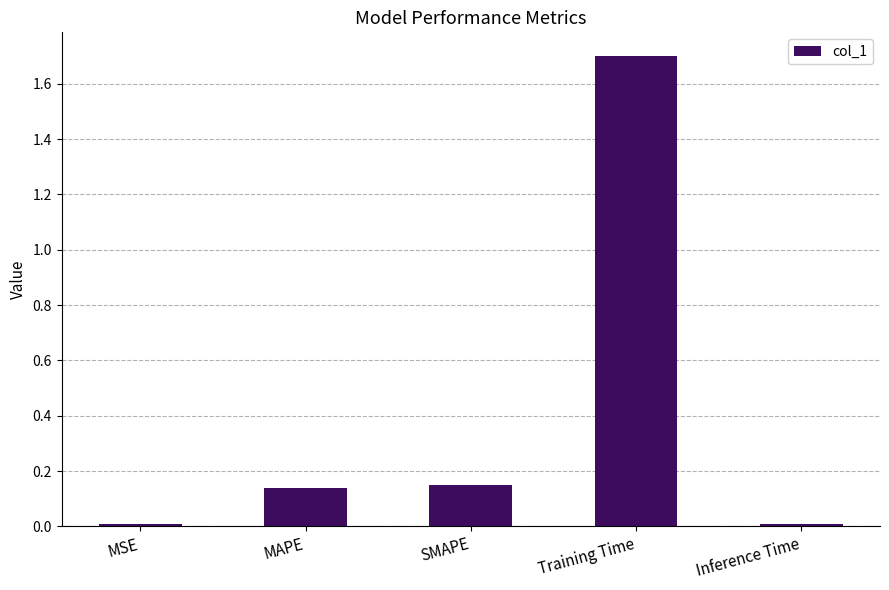

What is the change in value from MAPE to Inference Time?

-0.1